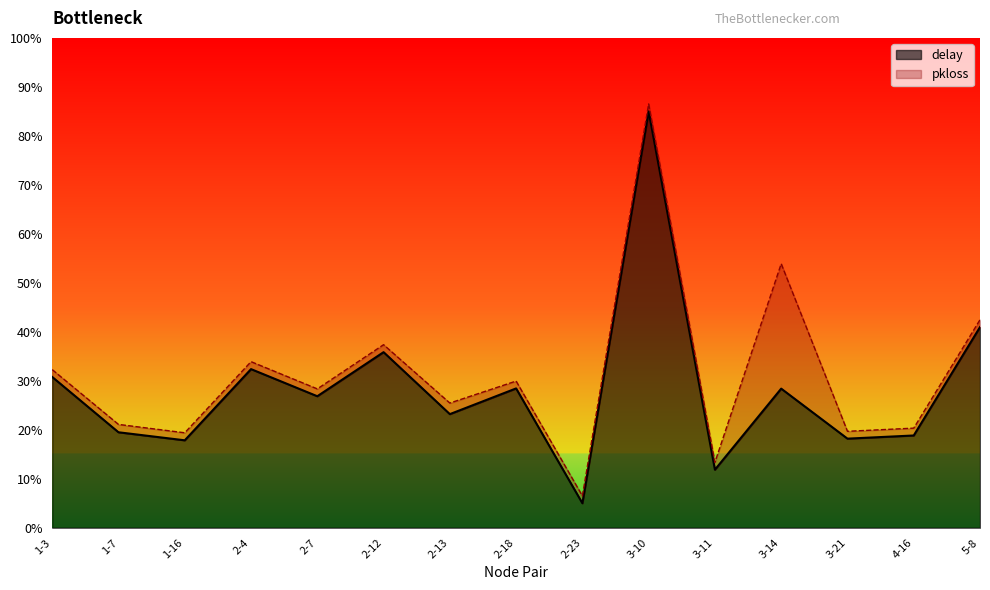

List the labels in order of value, largest first.

3-10, 5-8, 2-12, 2-4, 1-3, 2-18, 3-14, 2-7, 2-13, 1-7, 4-16, 3-21, 1-16, 3-11, 2-23